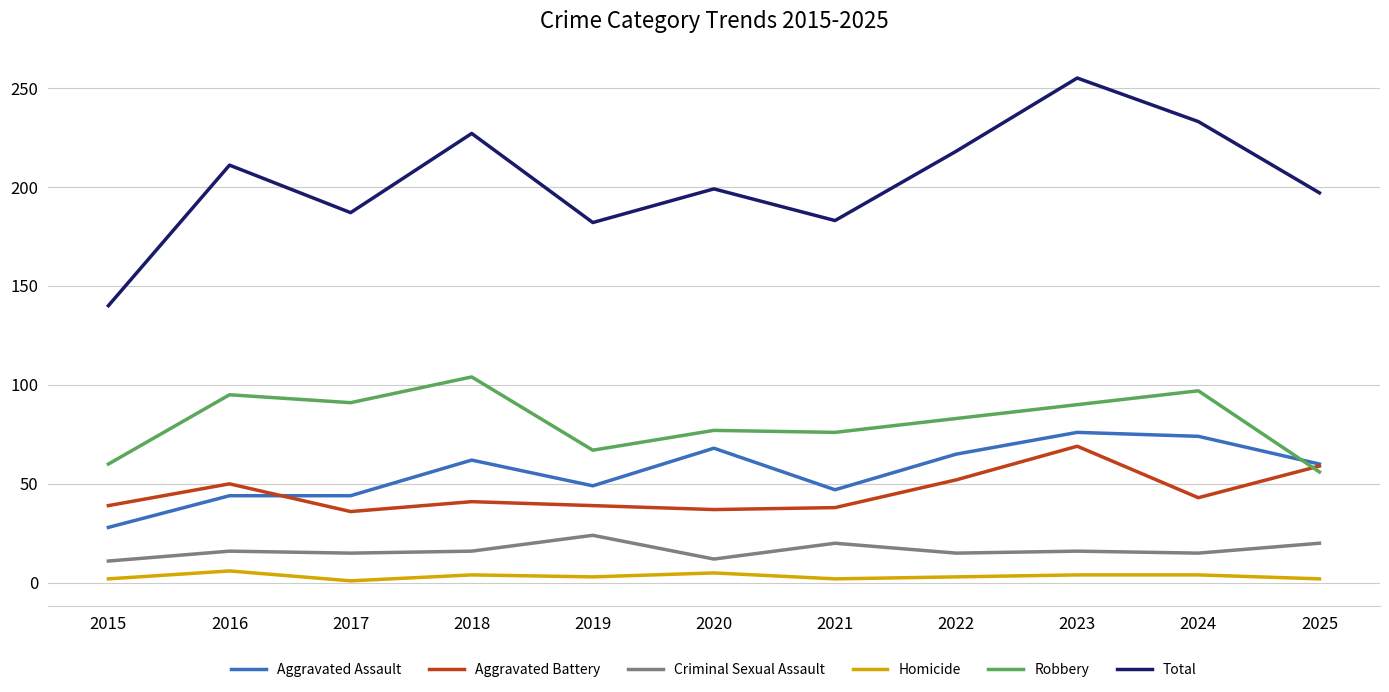

What is the difference between the highest and lowest values at 2020?

194